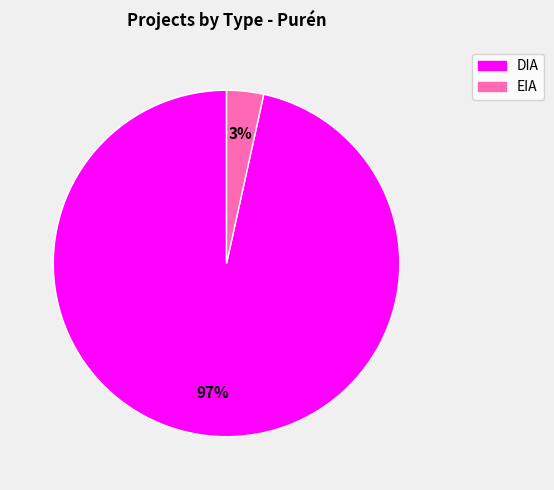

Which has a higher value, DIA or EIA?

DIA